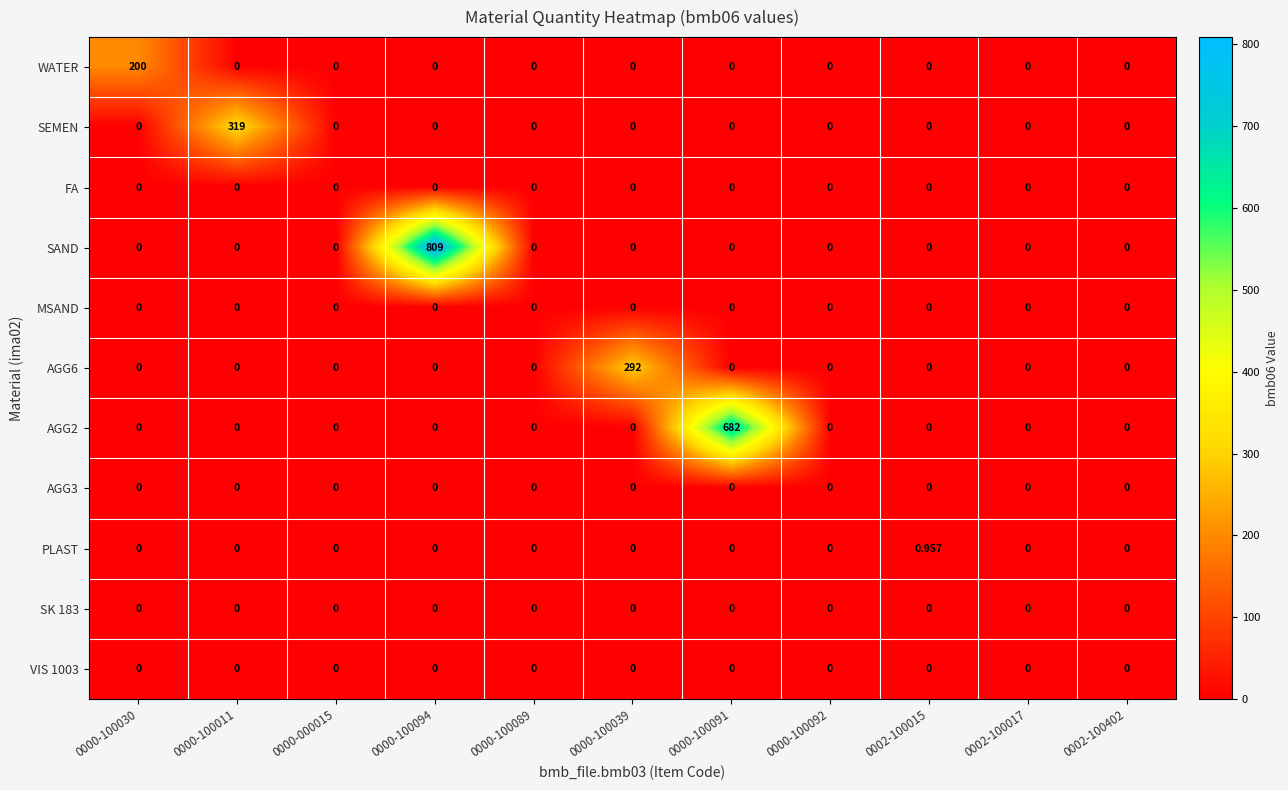

What is the spread (max minus min) of values at 0000-100011?

319.0